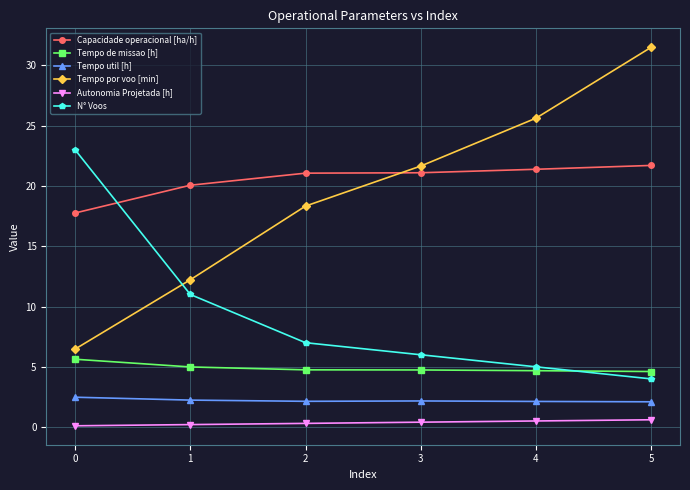

What is the sum of all Tempo util [h] values?

13.3